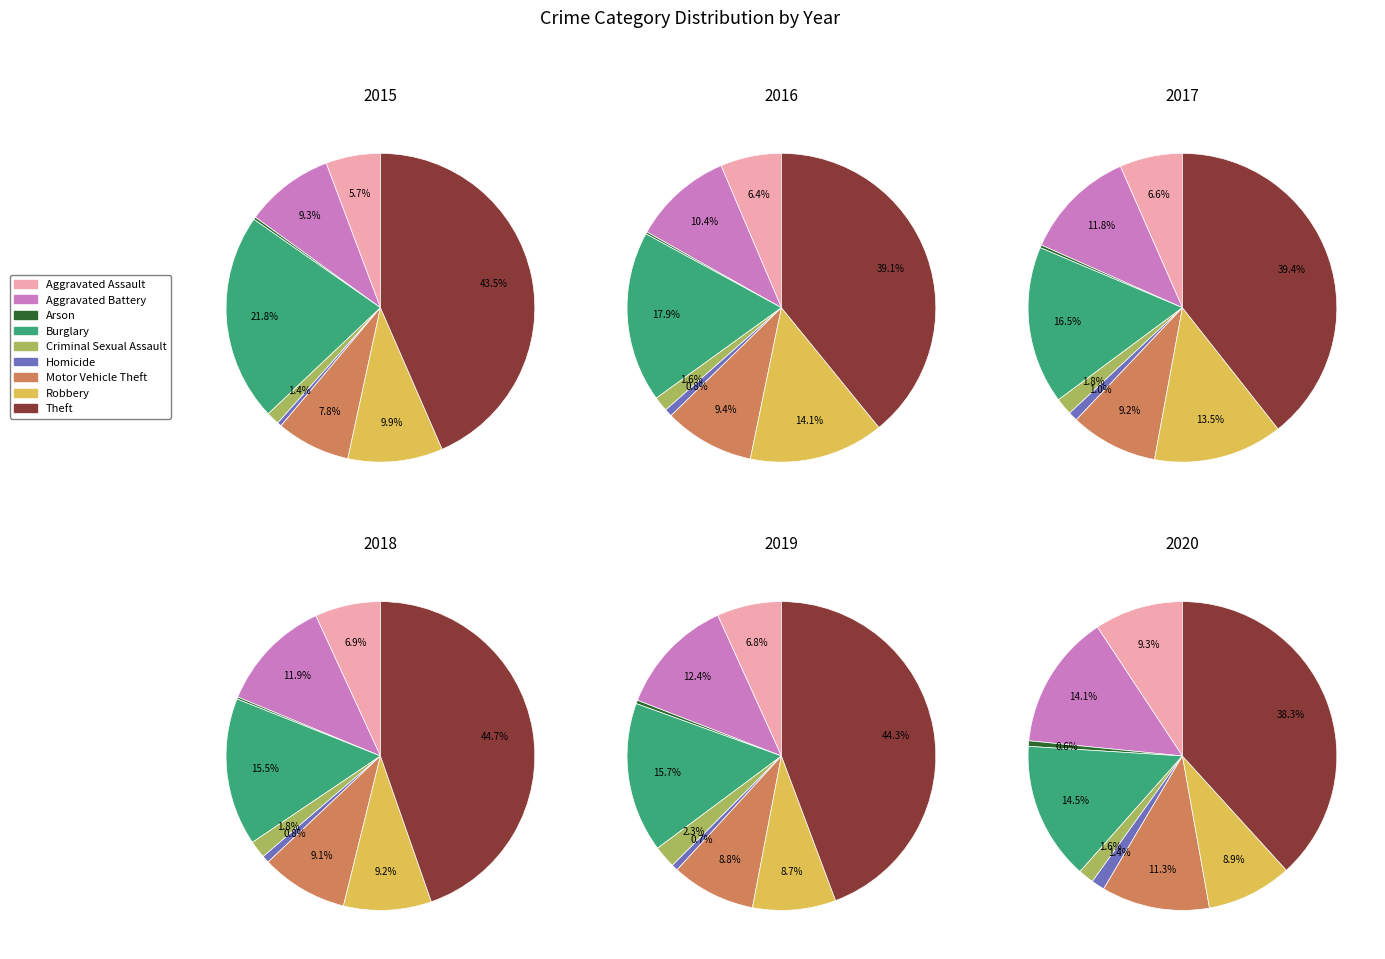

What percentage is the Aggravated Assault slice, to the nearest percent?

6%